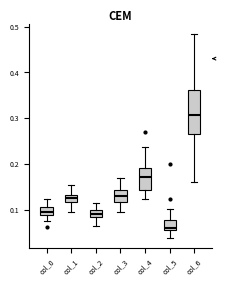

Where does the lower whisker of the box for col_1 end on the y-axis? The values are not printed on the chart, so give them approximately, as read against the axis.

0.10